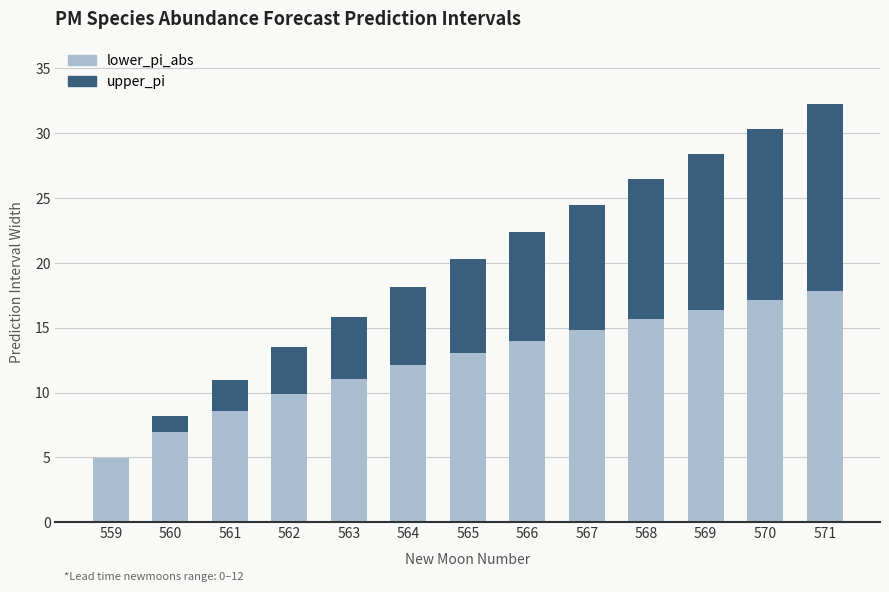

What is the sum of the lower_pi_abs values at 569 and 567?

31.2